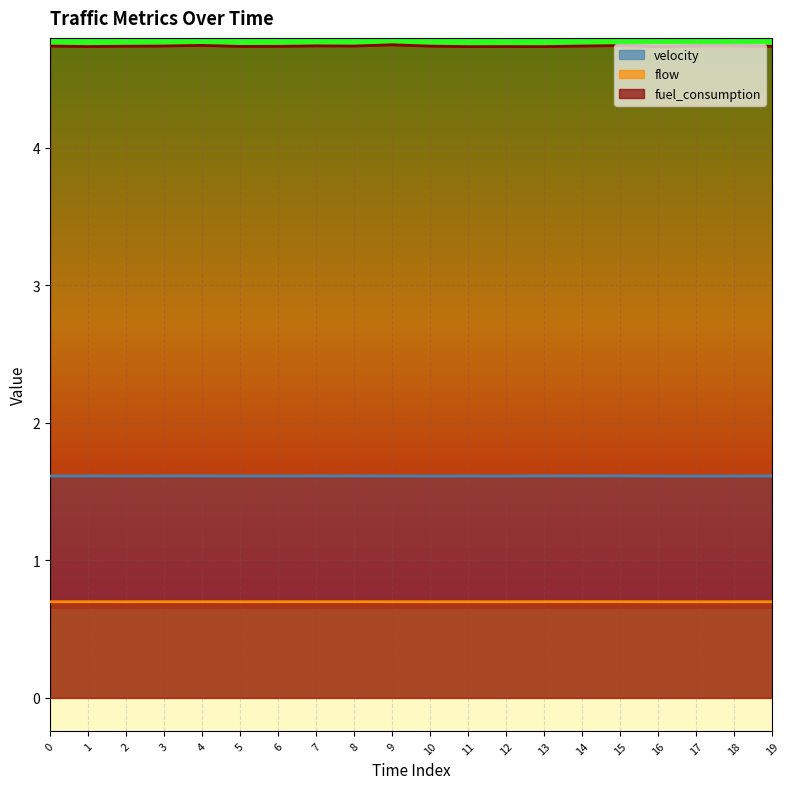

Is it true that flow equals 1.0 at 16?

False